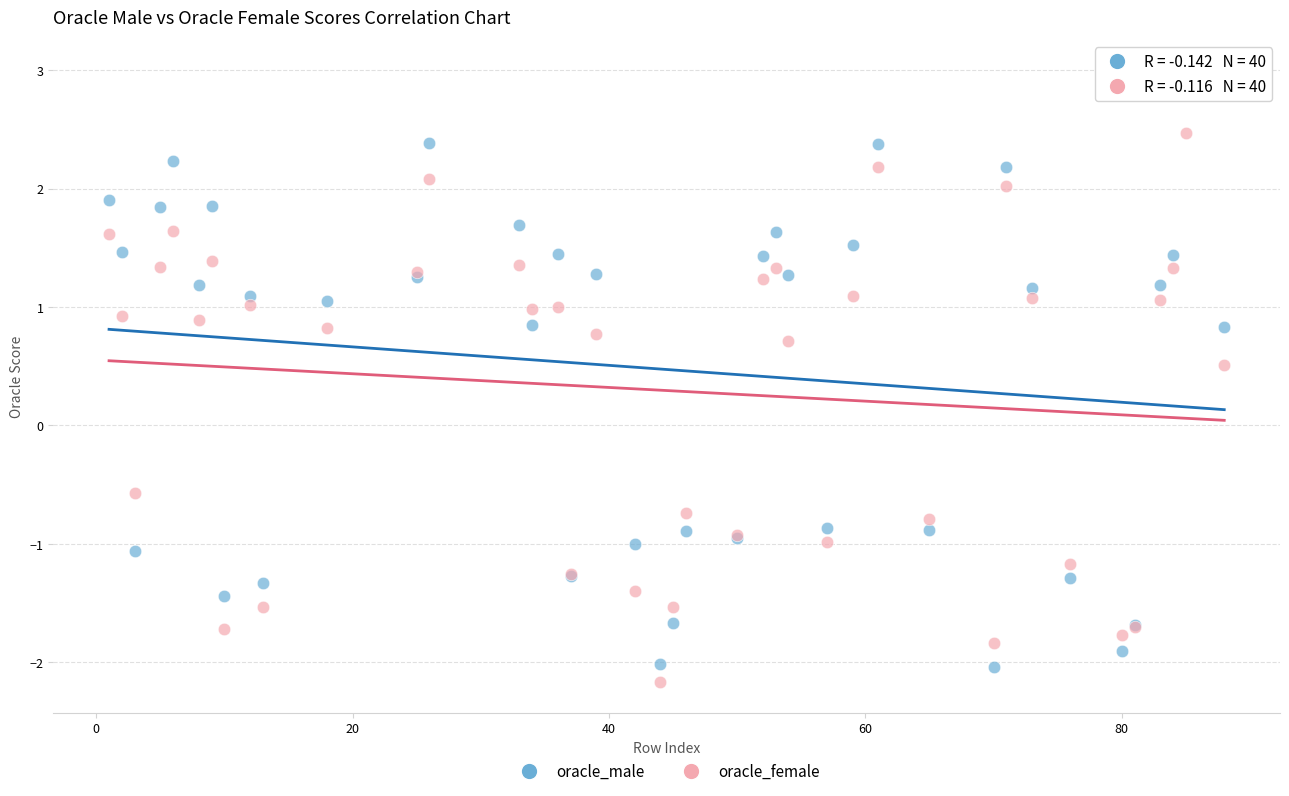

Which series has the widest spread of Y values?

oracle_male